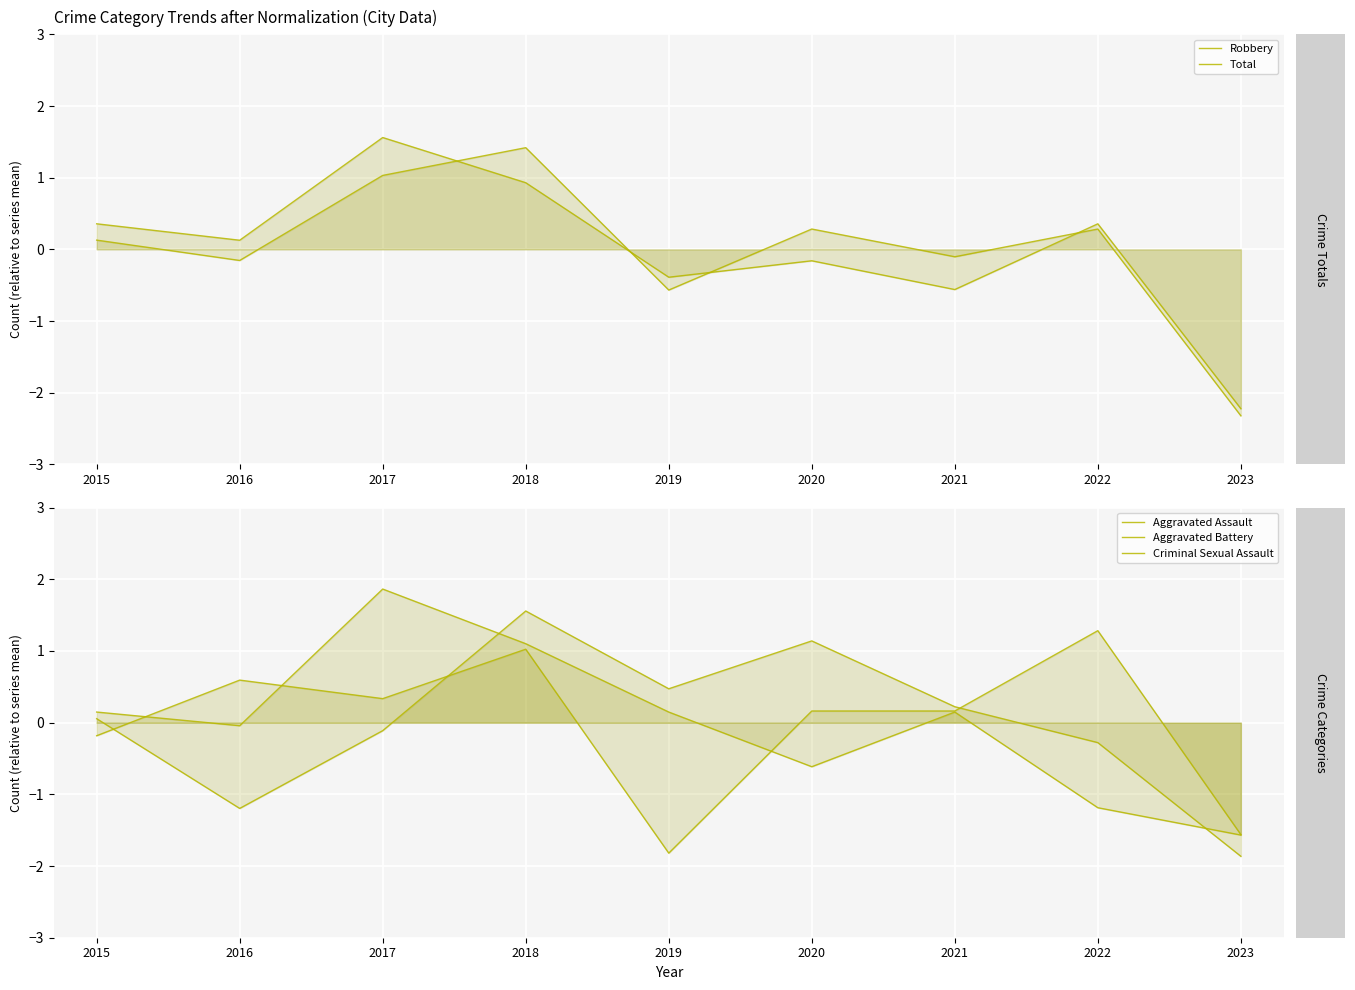

Is it true that Total equals 0.3 at 2022?

True